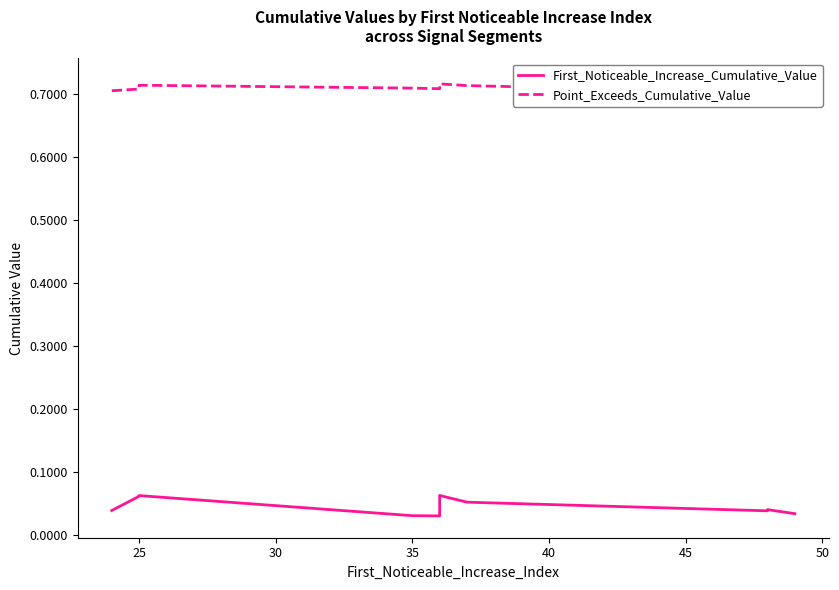

Is the value of Point_Exceeds_Cumulative_Value at 50 greater than the value of First_Noticeable_Increase_Cumulative_Value at 30?

Yes